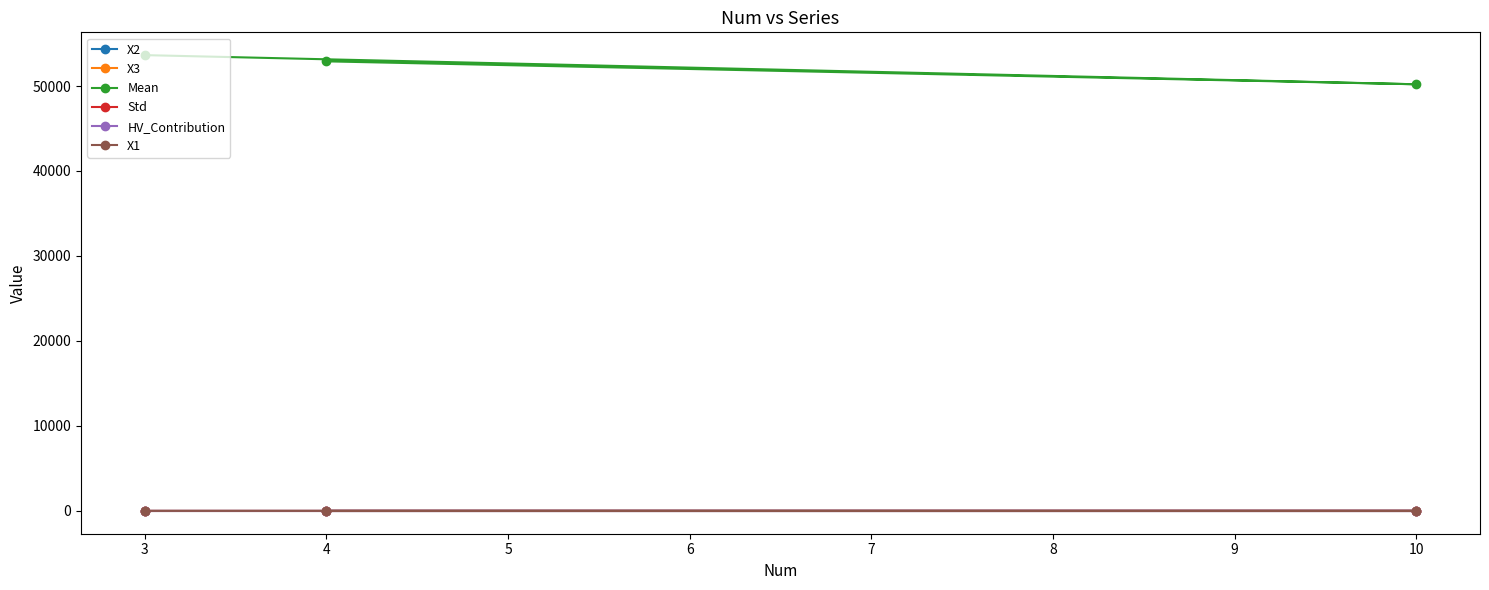

What is the value of the Mean point at the 2nd from the left?

52901.8